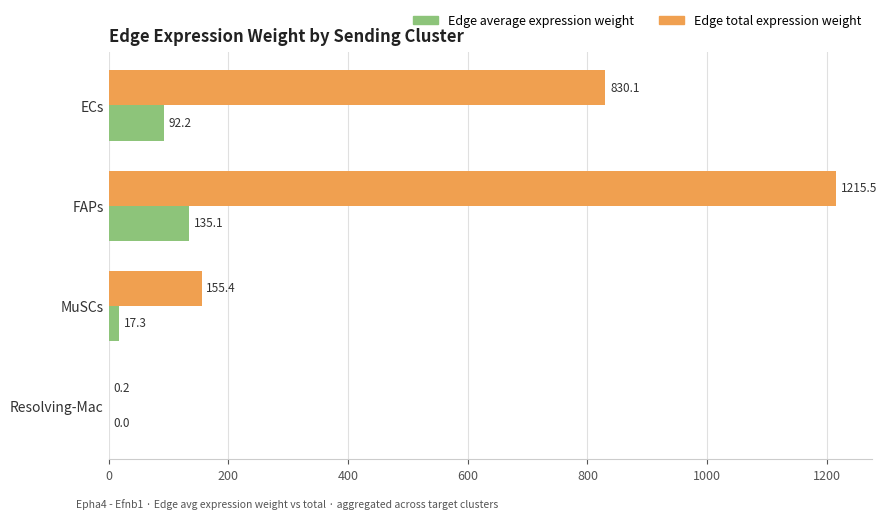

What is the sum of all Edge total expression weight values?

2201.3